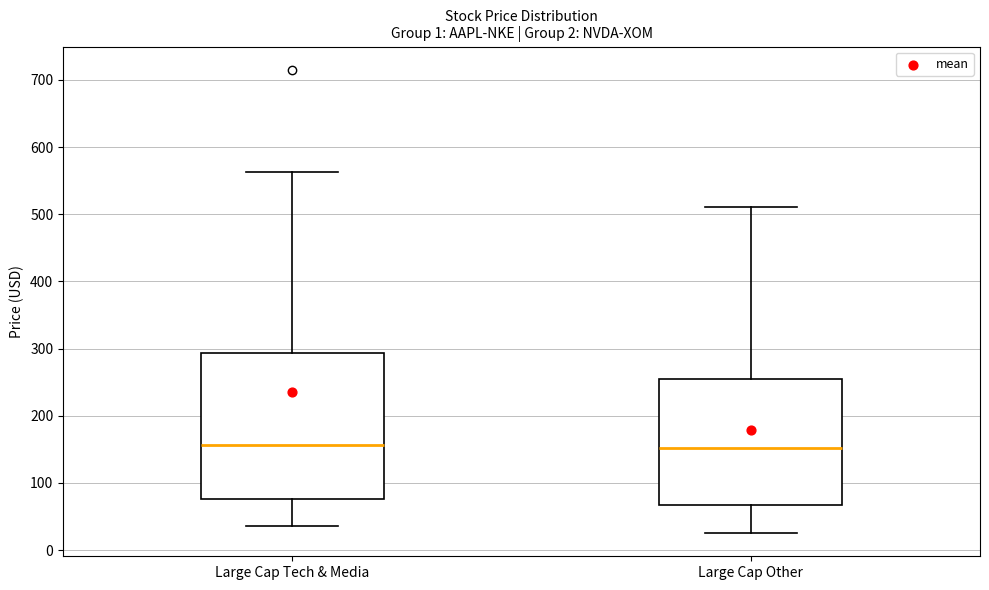

Reading left to right, read every box against the y-axis: the position of its median line, the range the box covers, and the ends of its whiskers. The values are not printed on the chart, so give them approximately, as read against the axis.

Large Cap Tech & Media: median 160, box 80 to 290, whiskers 40 to 560
Large Cap Other: median 150, box 70 to 260, whiskers 30 to 510